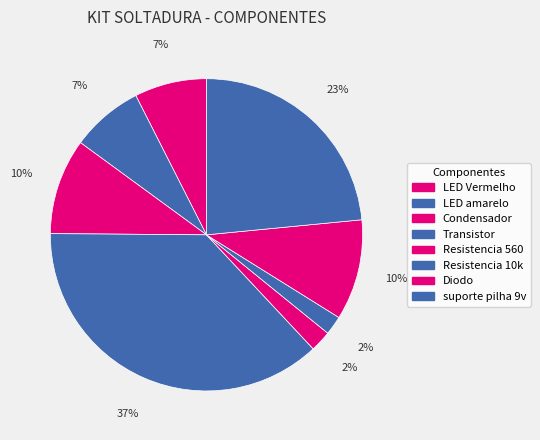

Is it true that Diodo is 4% of the pie?

False